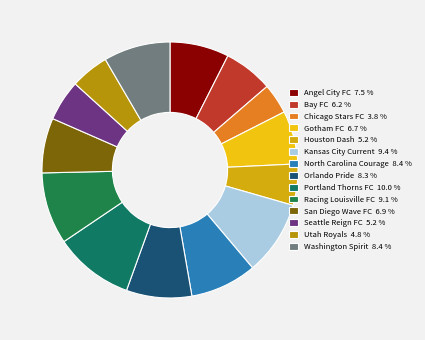

Does any single category account for the majority?

No